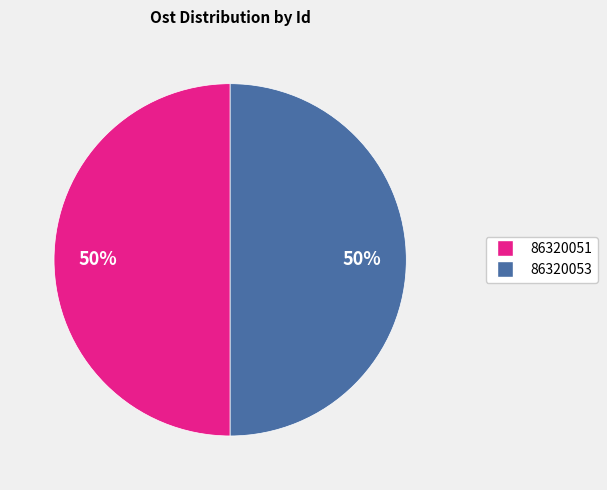

To the nearest percent, what is the combined percentage of 86320053 and 86320051?

100%